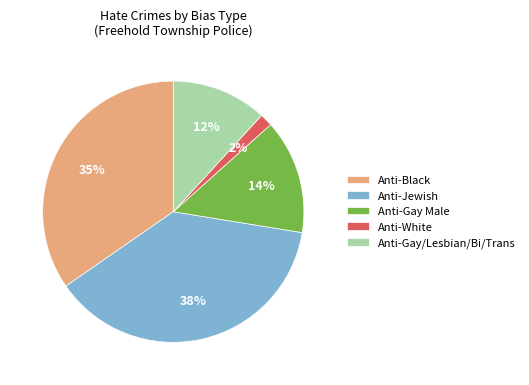

To the nearest percent, what percentage of the pie is Anti-White?

2%